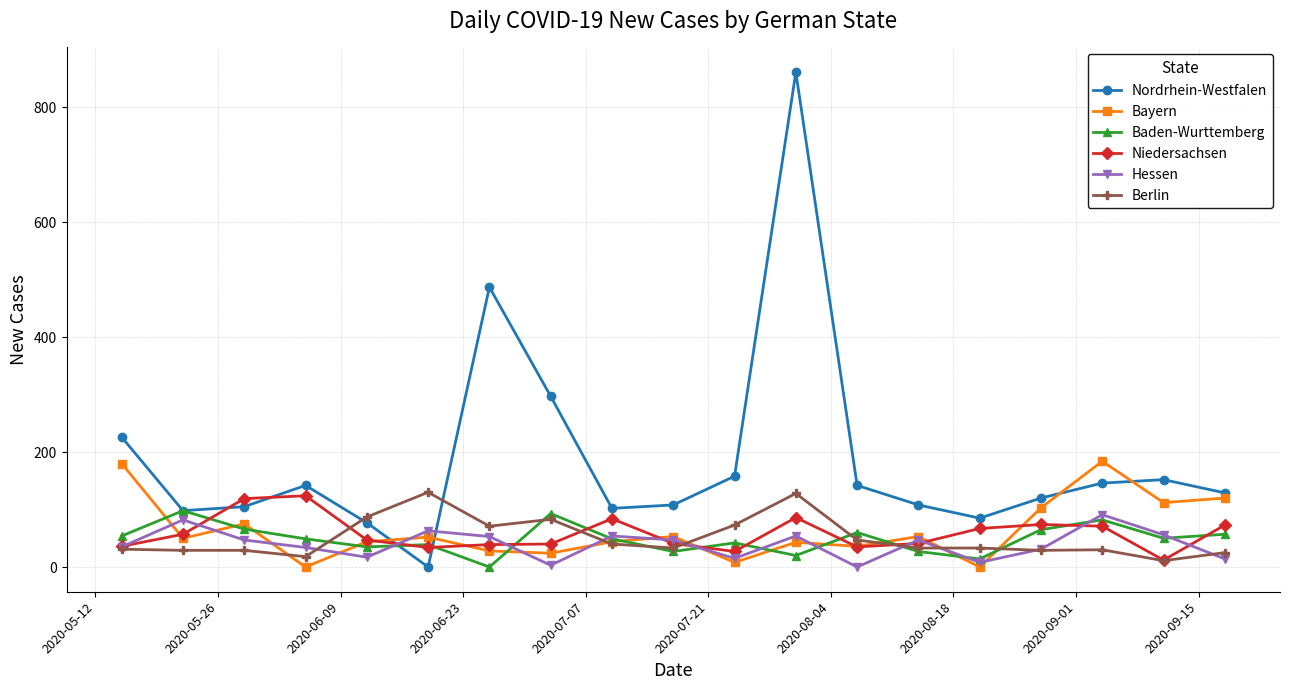

What is the maximum value shown in the chart?

861